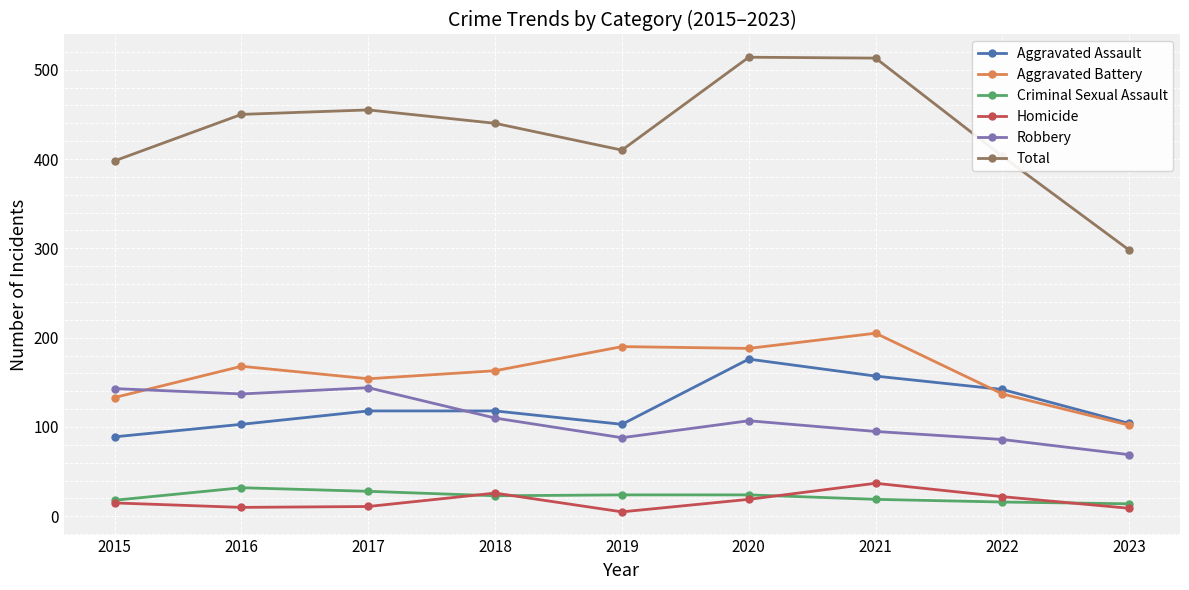

At which category does Robbery reach its first local valley?

2016